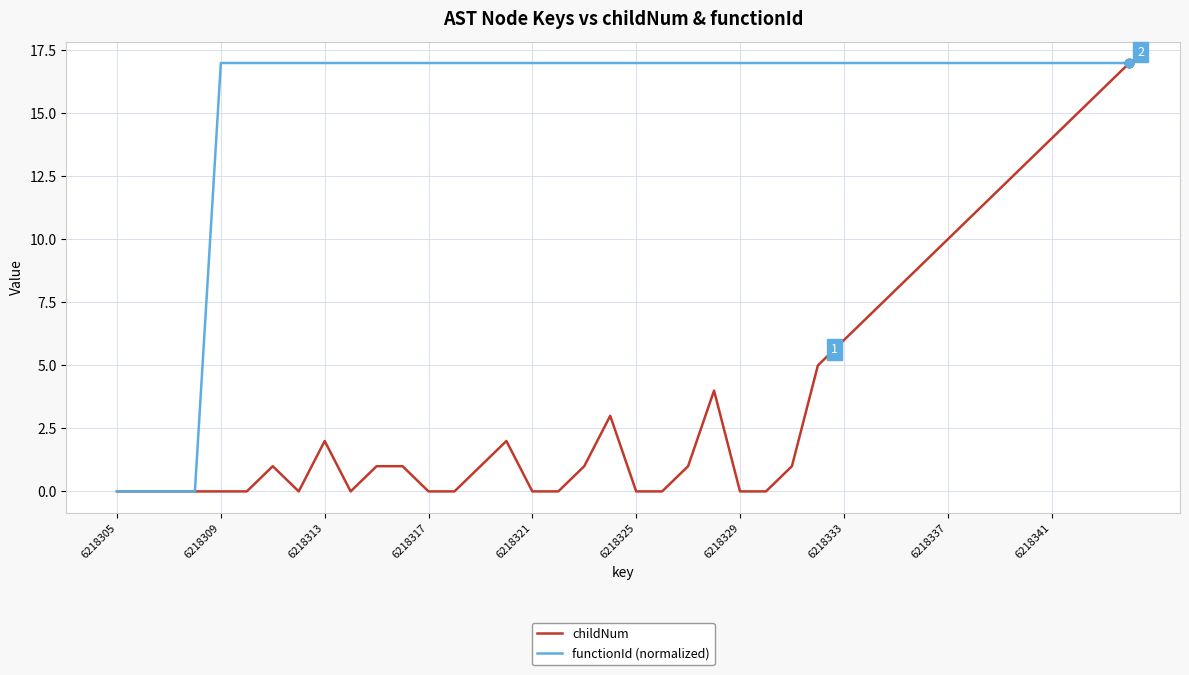

Which series has the largest total across all categories?

functionId (normalized)